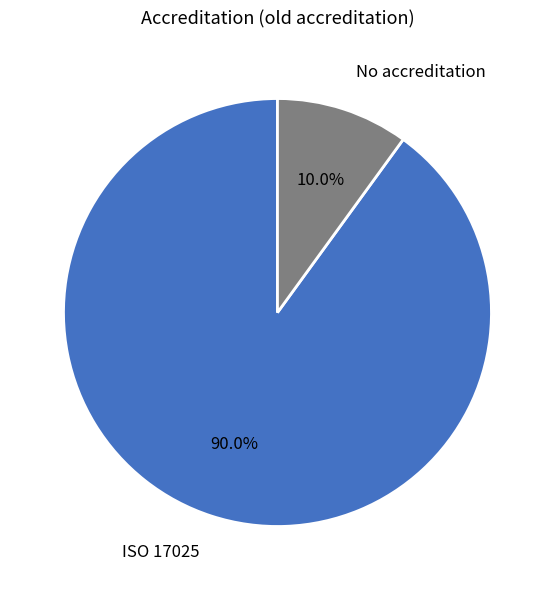

Is there any slice that represents more than half of the pie?

Yes